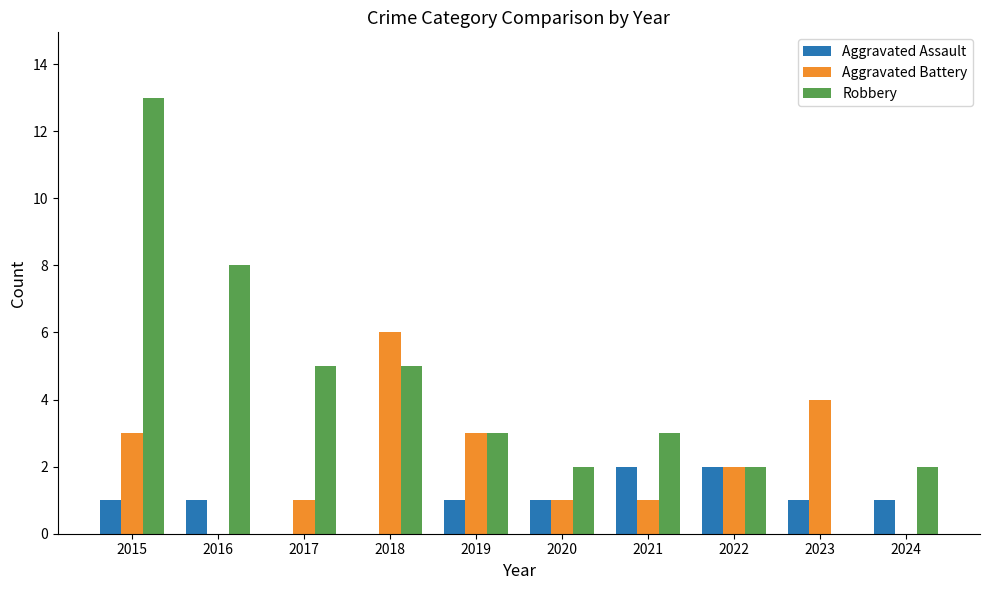

Are the bars grouped side by side (vs. stacked)?

Yes